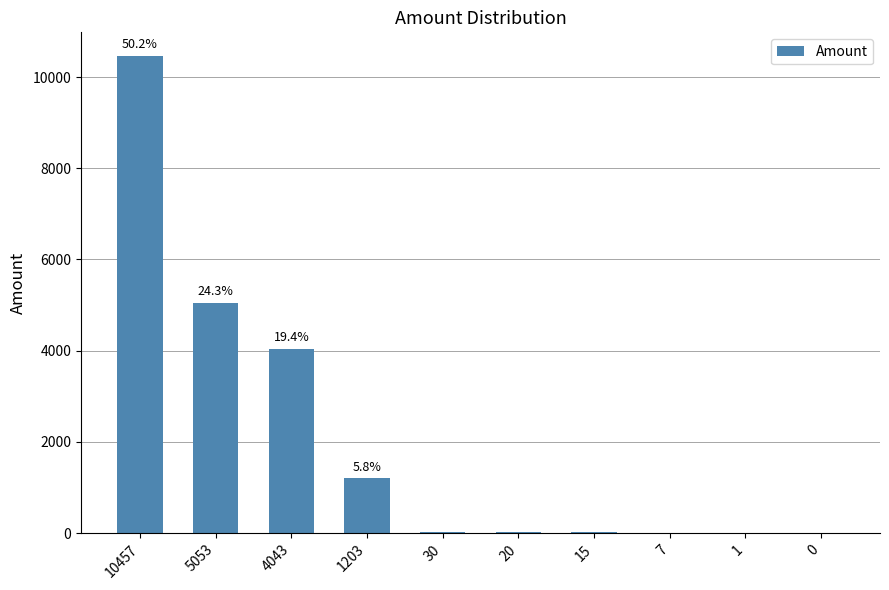

At which category does the chart reach its peak across all series?

10457